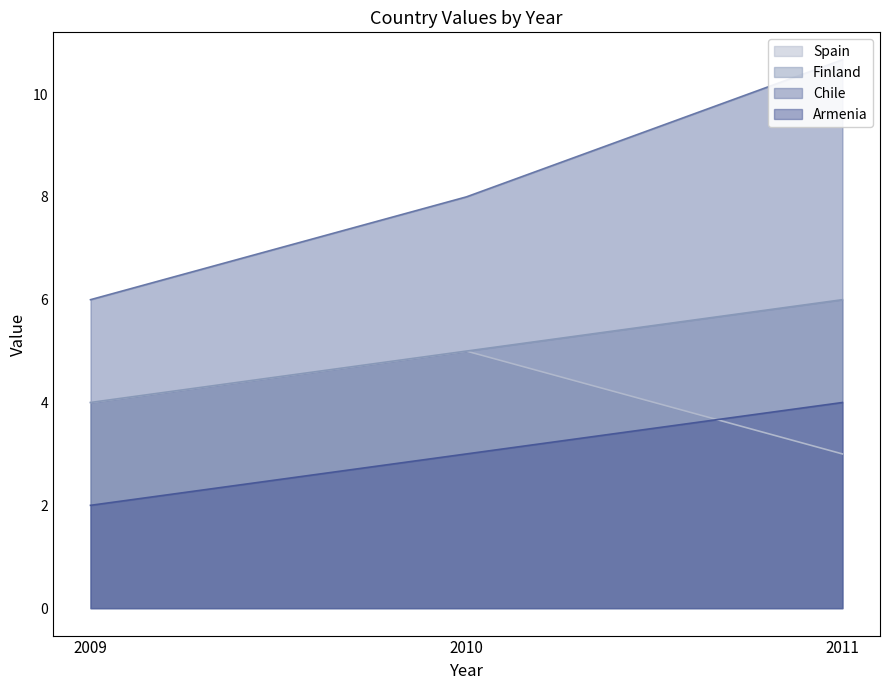

What is the difference between the Armenia values at 2009 and 2010?

1